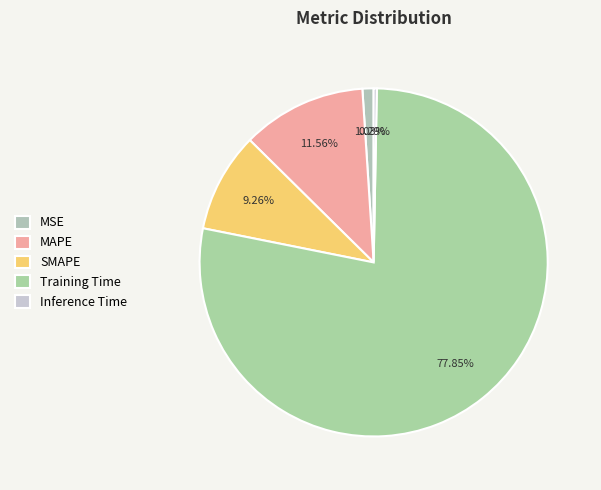

How much of the chart is everything except MAPE?

88.4%